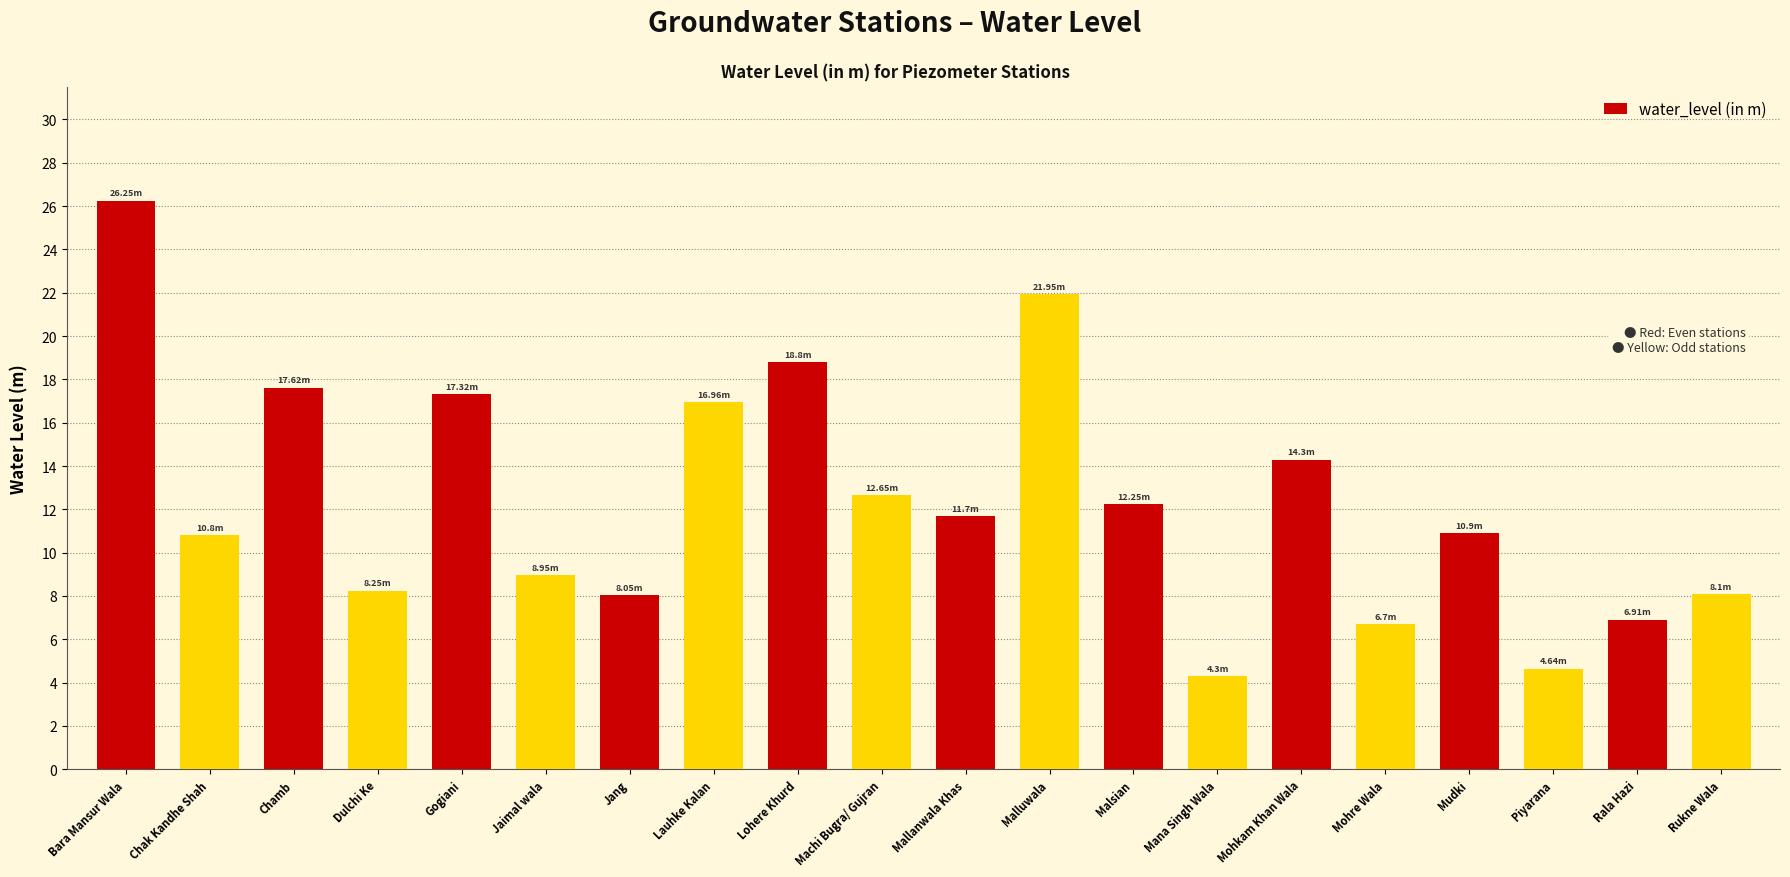

What is the change in value from Chamb to Lohere Khurd?

+1.2